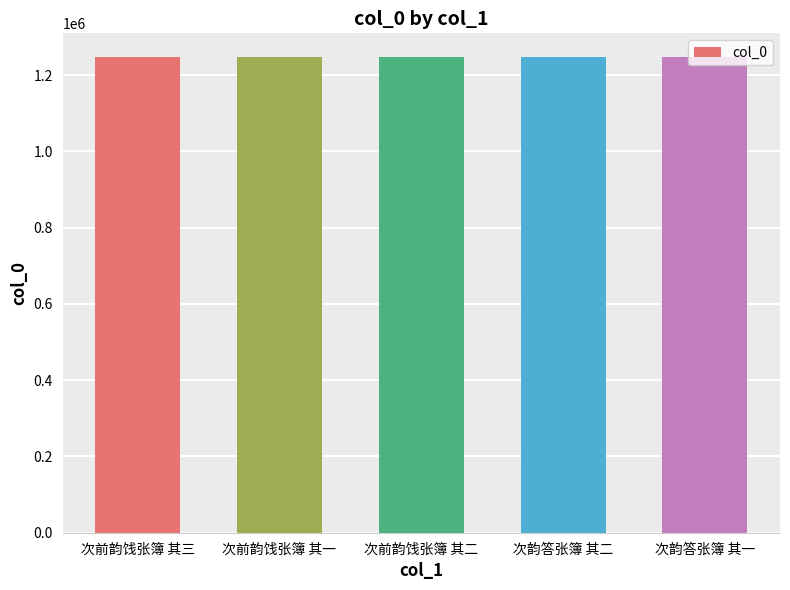

Read the value at 次前韵饯张簿 其二.

1247451